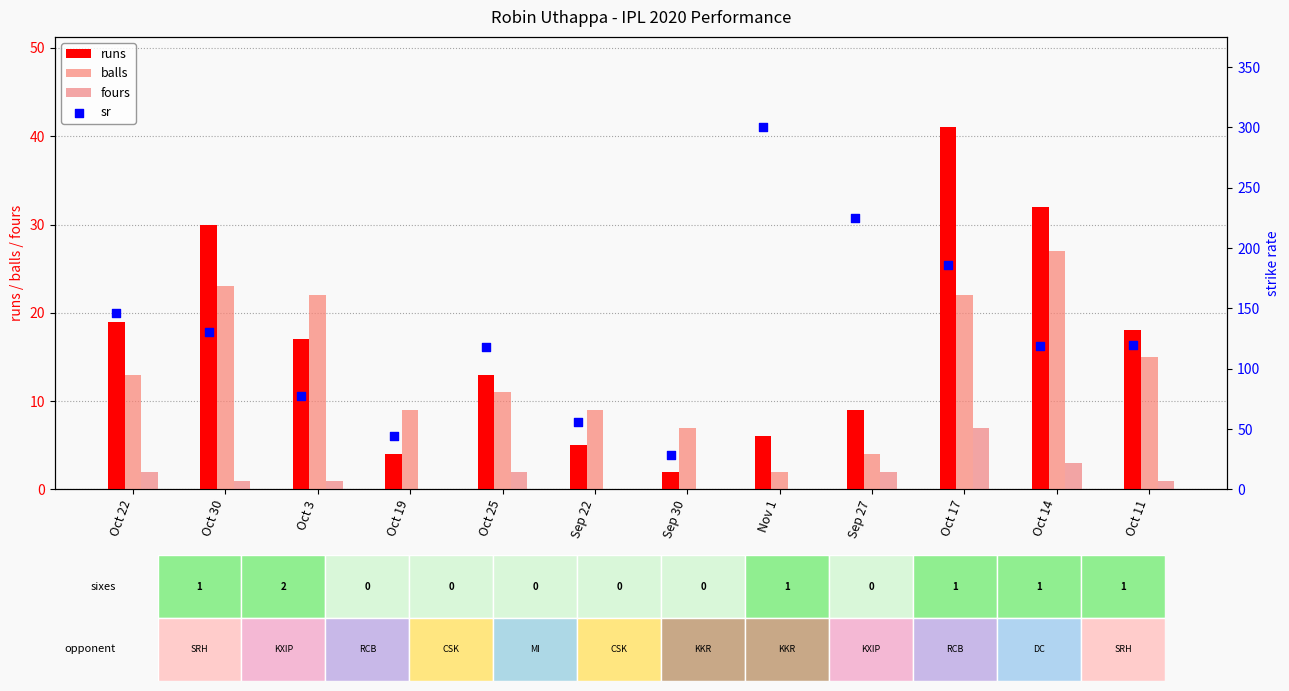

Which series has the widest spread of Y values?

sr